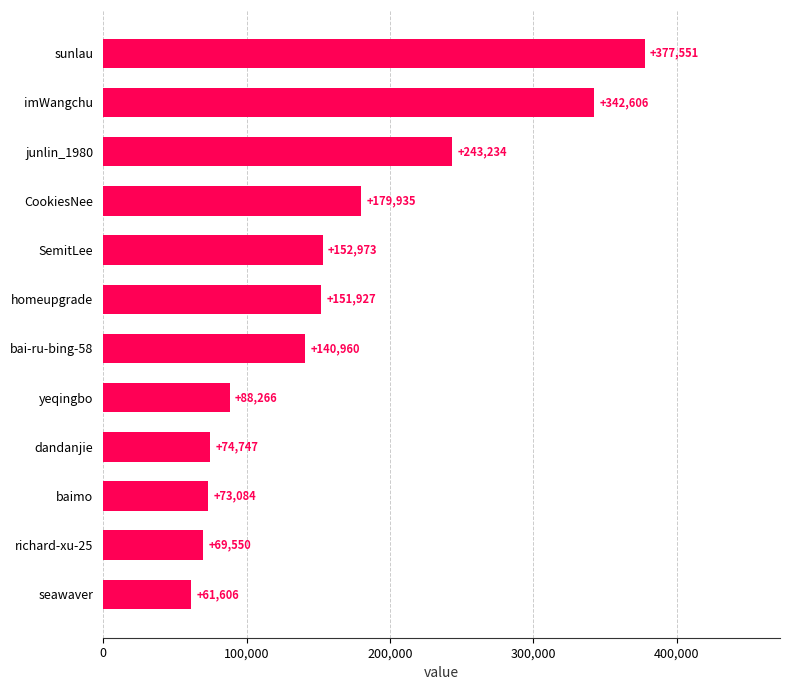

Reading bottom to top, extract all data points from this chart.

61606	69550	73084	74747	88266	140960	151927	152973	179935	243234	342606	377551